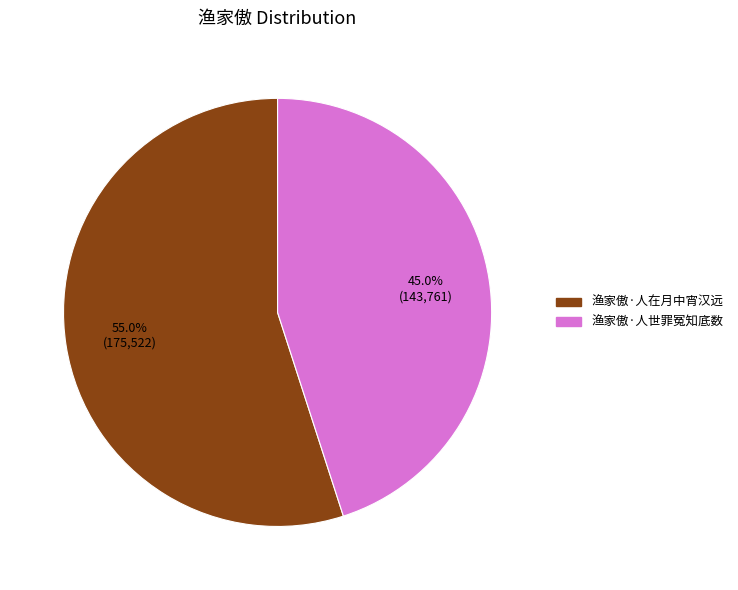

True or false: 渔家傲·人在月中宵汉远 accounts for 40% of the total.

False